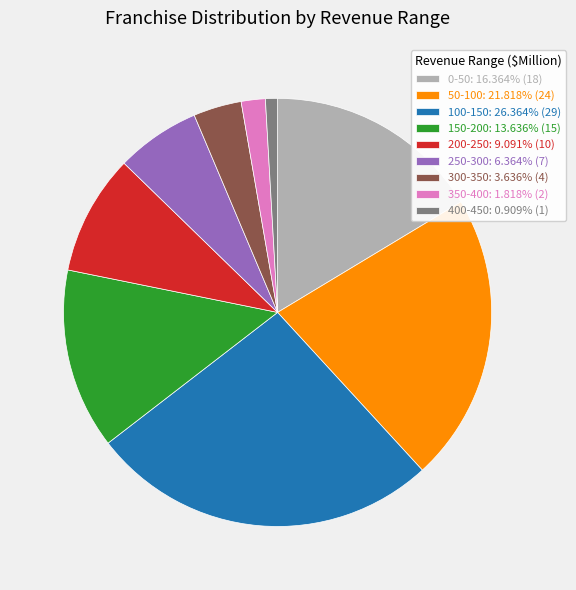

Does 150-200: 13.636% (15) represent more than half of the total?

No